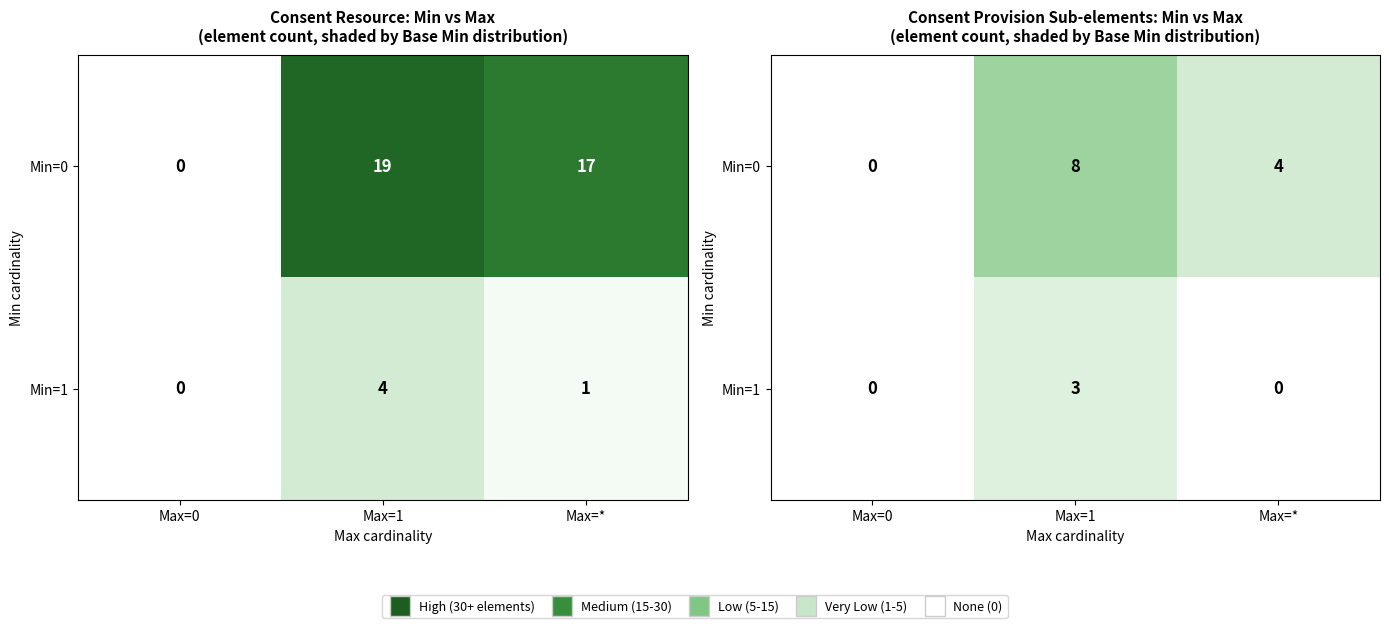

List the series in order of their overall mean, highest first.

Min=0, Min=1